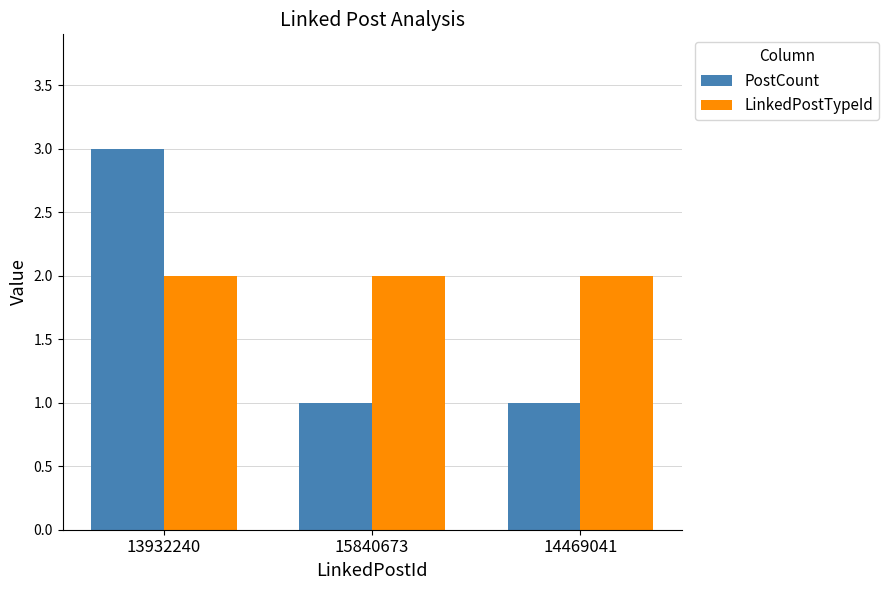

What is the difference between the maximum and second lowest values in the PostCount series?

2